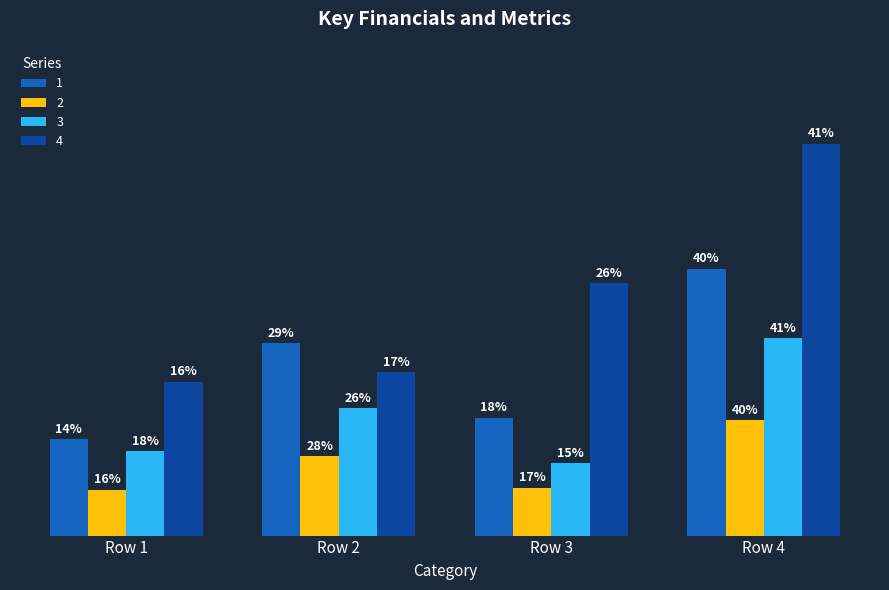

List the series in order of their overall mean, lowest first.

2, 3, 1, 4